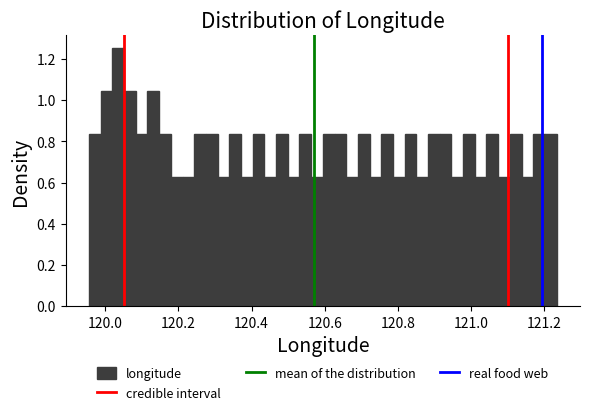

Read against the x-axis, roughly where is the centre of the tallest bar?

120.04